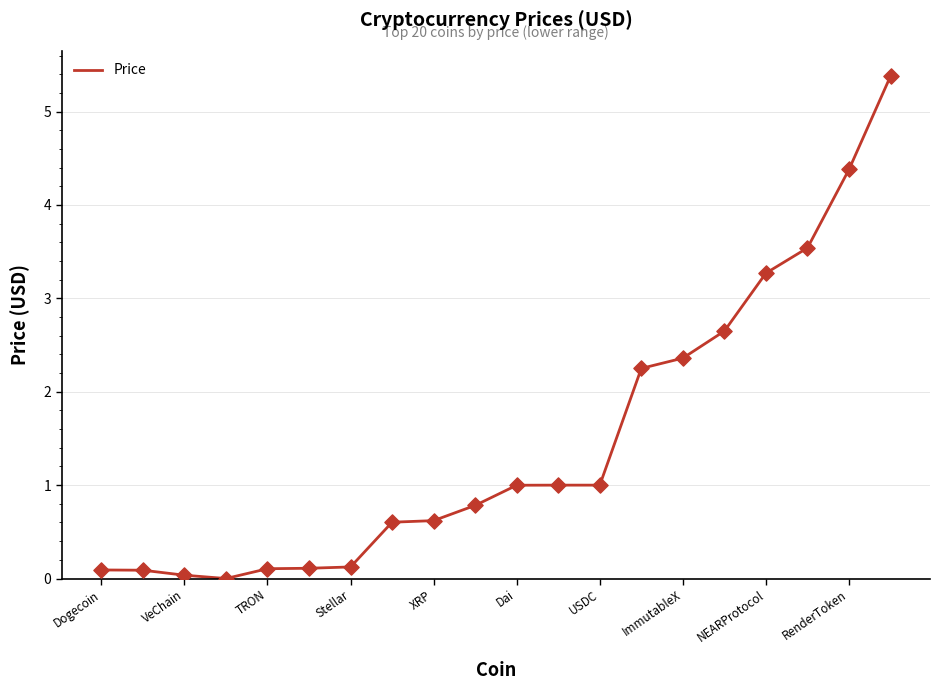

What is the greatest value displayed?

5.4